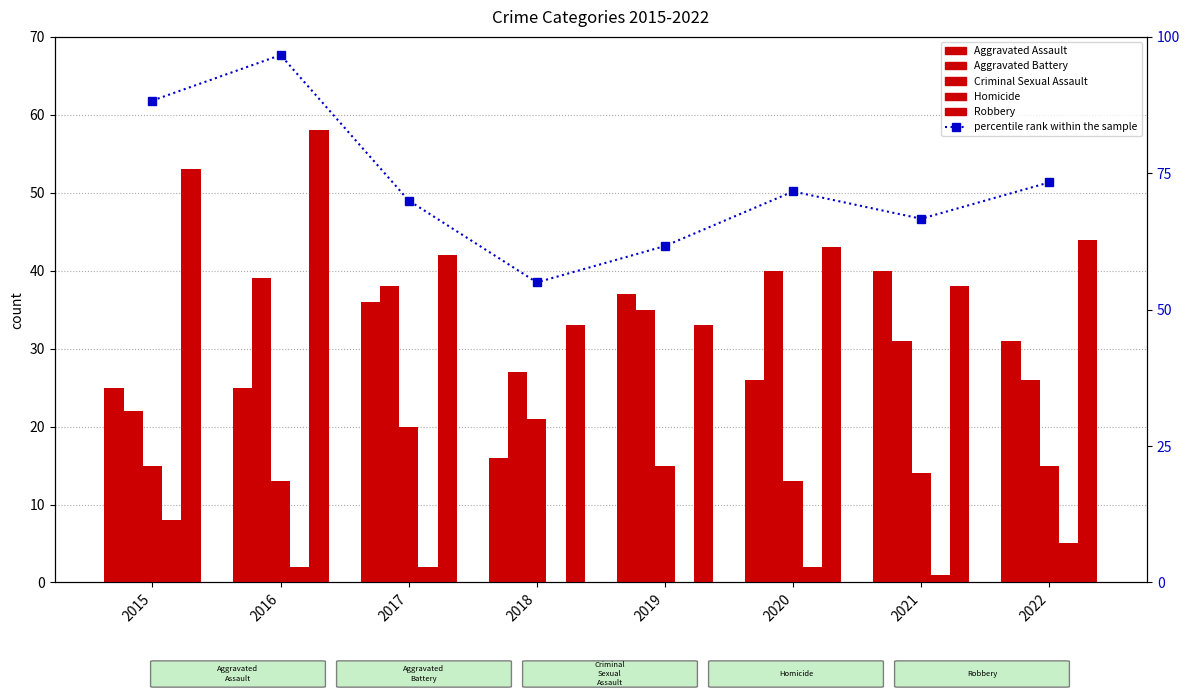

Where does the Criminal Sexual Assault series first go above 15?

2017